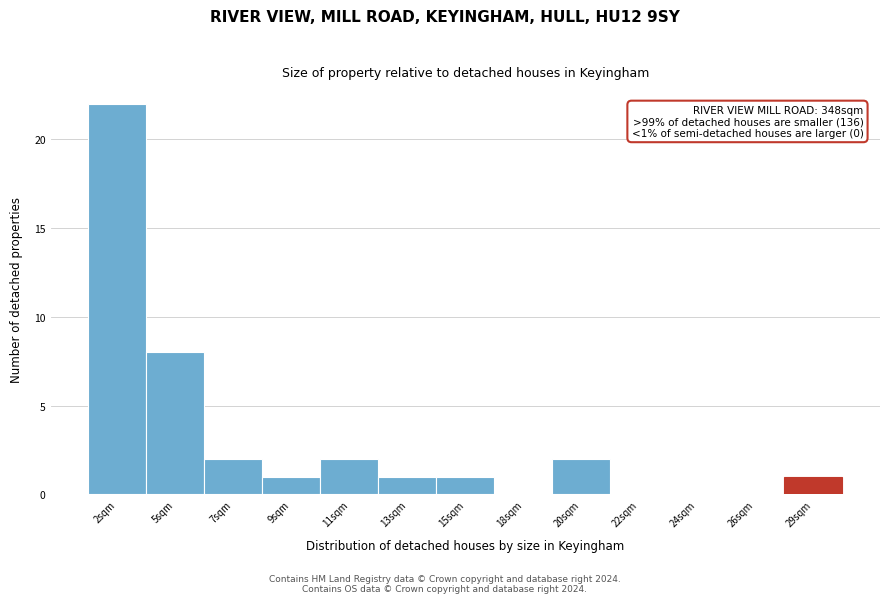

Reading right to left, list all the values displayed in this chart.

29sqm=1	26sqm=0	24sqm=0	22sqm=0	20sqm=2	18sqm=0	15sqm=1	13sqm=1	11sqm=2	9sqm=1	7sqm=2	5sqm=8	2sqm=22